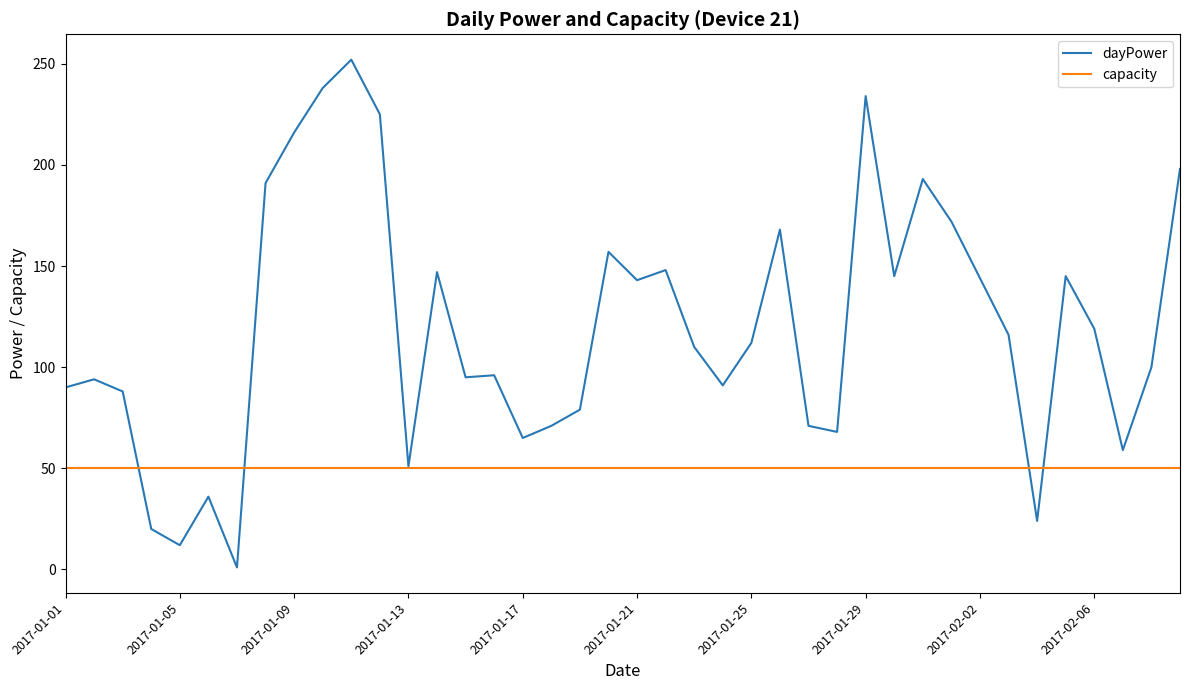

Which series has the widest spread of values?

dayPower